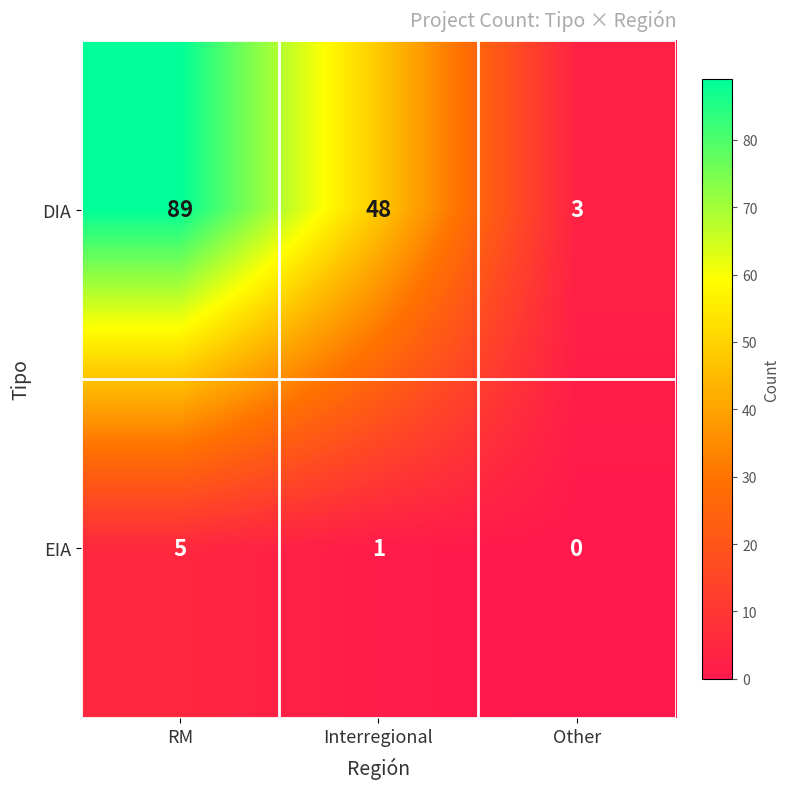

List the series in order of their peak value, highest first.

DIA, EIA